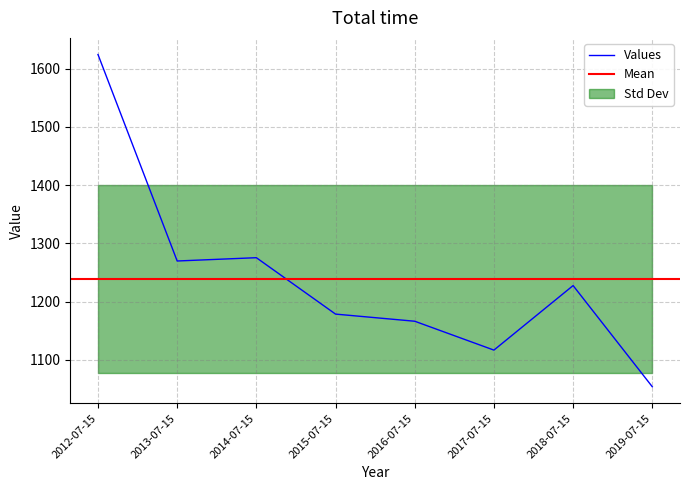

Which has a higher value, 2017-07-15 or 2012-07-15?

2012-07-15